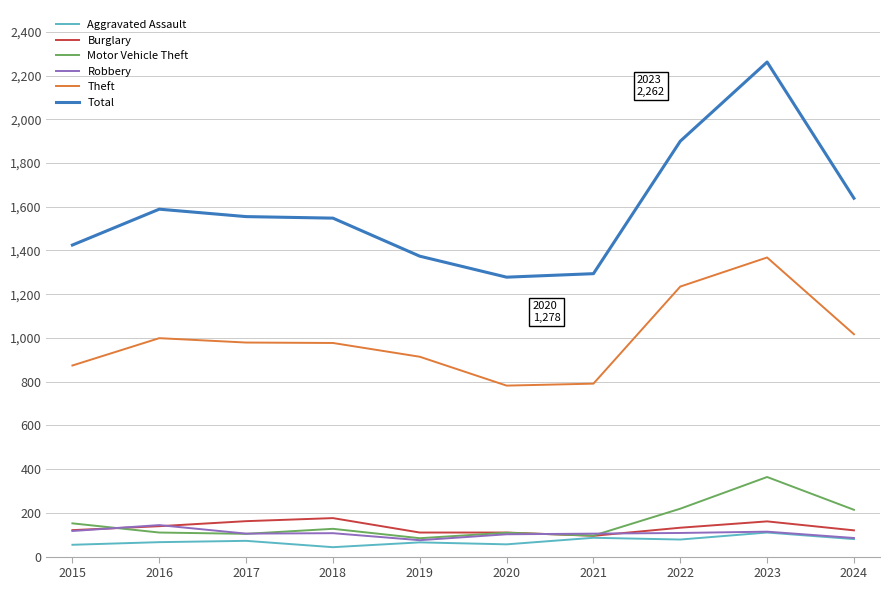

At which category is the sum across all series the highest?

2023